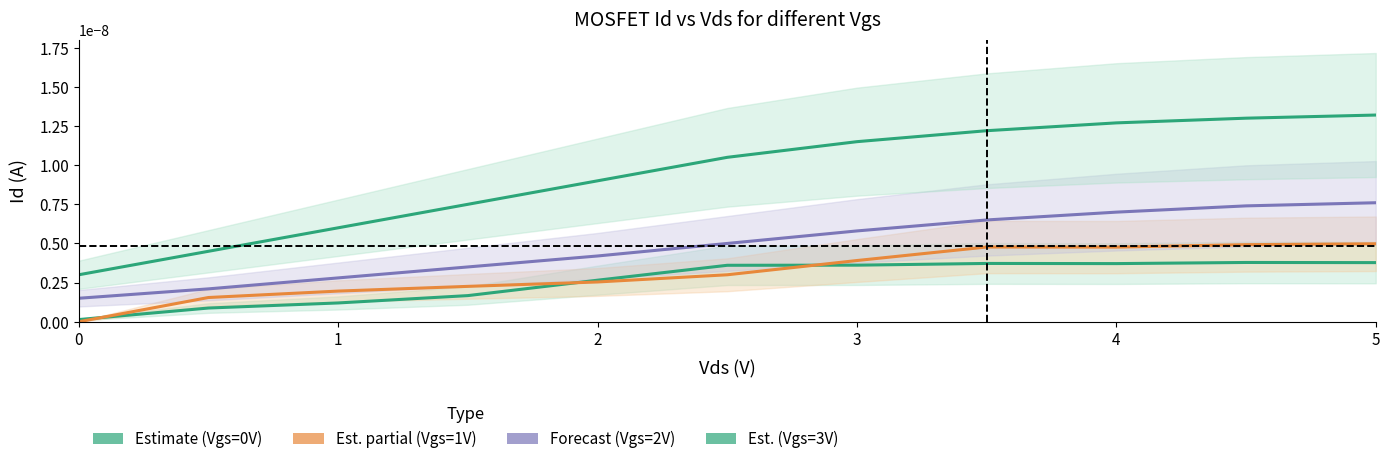

Which series has the largest total across all categories?

Est. (Vgs=3V)